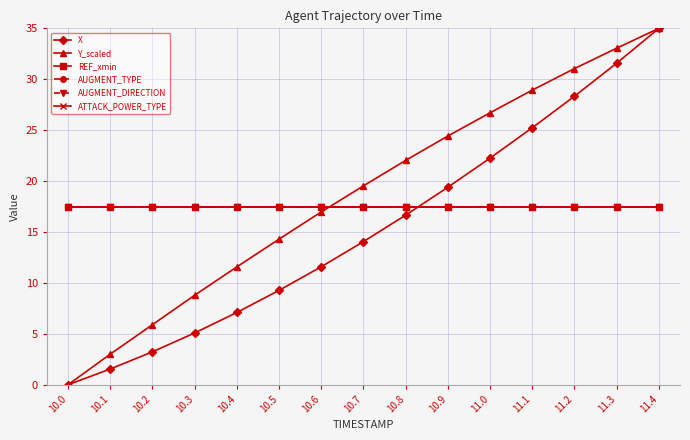

How many lines are shown in the chart?

6